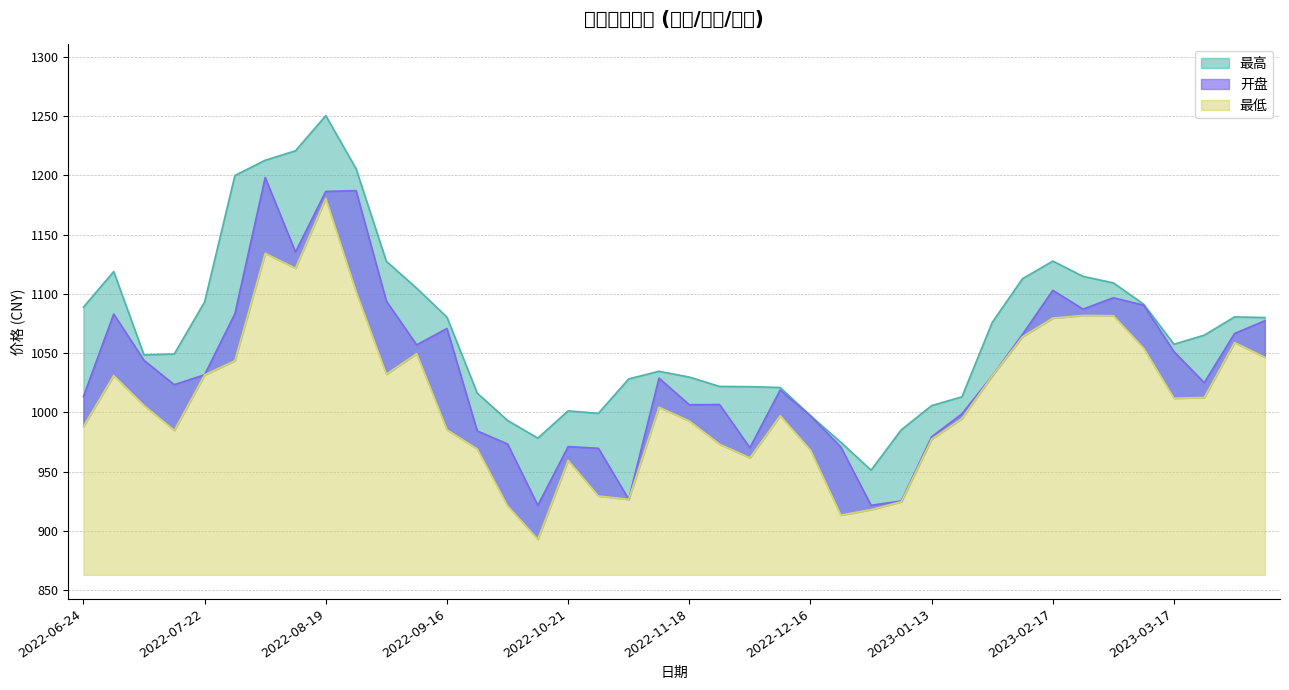

Reading right to left, extract all data points from this chart.

开盘: 1077.3	1066.6	1025.1	1051.2	1090.4	1096.7	1087.1	1103.0	1065.8	1030.9	998.8	979.4	925.4	921.7	970.9	997.1	1018.9	970.2	1006.7	1006.5	1028.9	926.8	969.8	971.2	921.6	973.4	984.4	1070.8	1057.0	1093.9	1187.1	1186.3	1135.3	1198.1	1083.2	1031.8	1023.4	1043.9	1083.0	1013.4
最高: 1080.0	1080.6	1065.2	1057.5	1091.2	1109.2	1114.7	1127.6	1112.8	1075.9	1013.2	1005.8	985.4	951.3	974.9	997.3	1021.0	1021.7	1021.9	1029.8	1034.7	1028.3	999.3	1001.3	978.4	993.2	1016.3	1080.3	1104.8	1127.5	1205.5	1250.3	1220.6	1212.7	1199.8	1093.1	1049.3	1048.5	1118.8	1088.8
最低: 1046.5	1058.9	1012.6	1012.0	1054.1	1081.6	1081.8	1079.5	1063.8	1030.9	994.9	977.5	924.8	918.0	913.4	968.3	997.3	961.7	973.2	992.8	1004.5	926.8	929.5	959.6	893.0	921.2	969.2	985.4	1049.6	1032.2	1102.0	1180.4	1121.6	1134.2	1043.6	1031.7	984.9	1005.9	1031.1	988.2